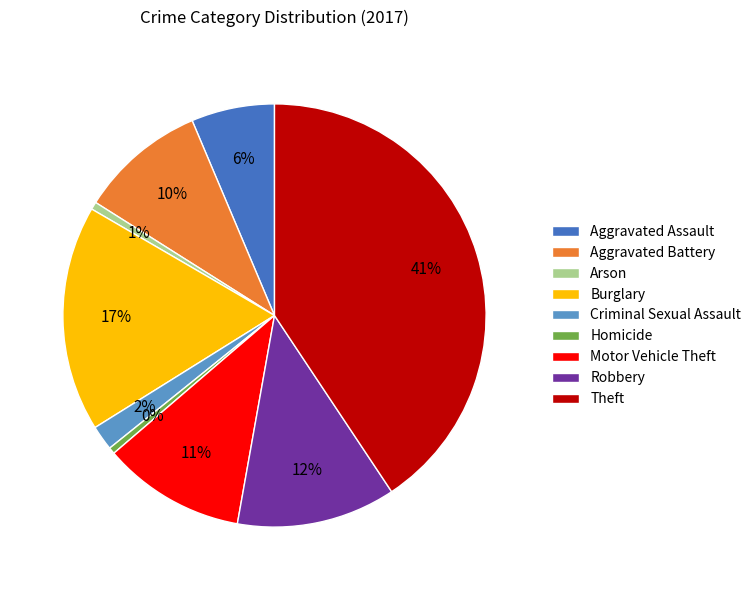

Is the sum of Motor Vehicle Theft and Aggravated Assault greater than half?

No